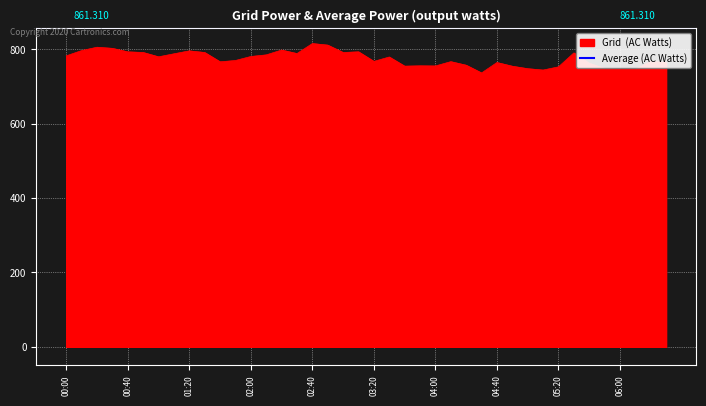

How many lines are shown in the chart?

1